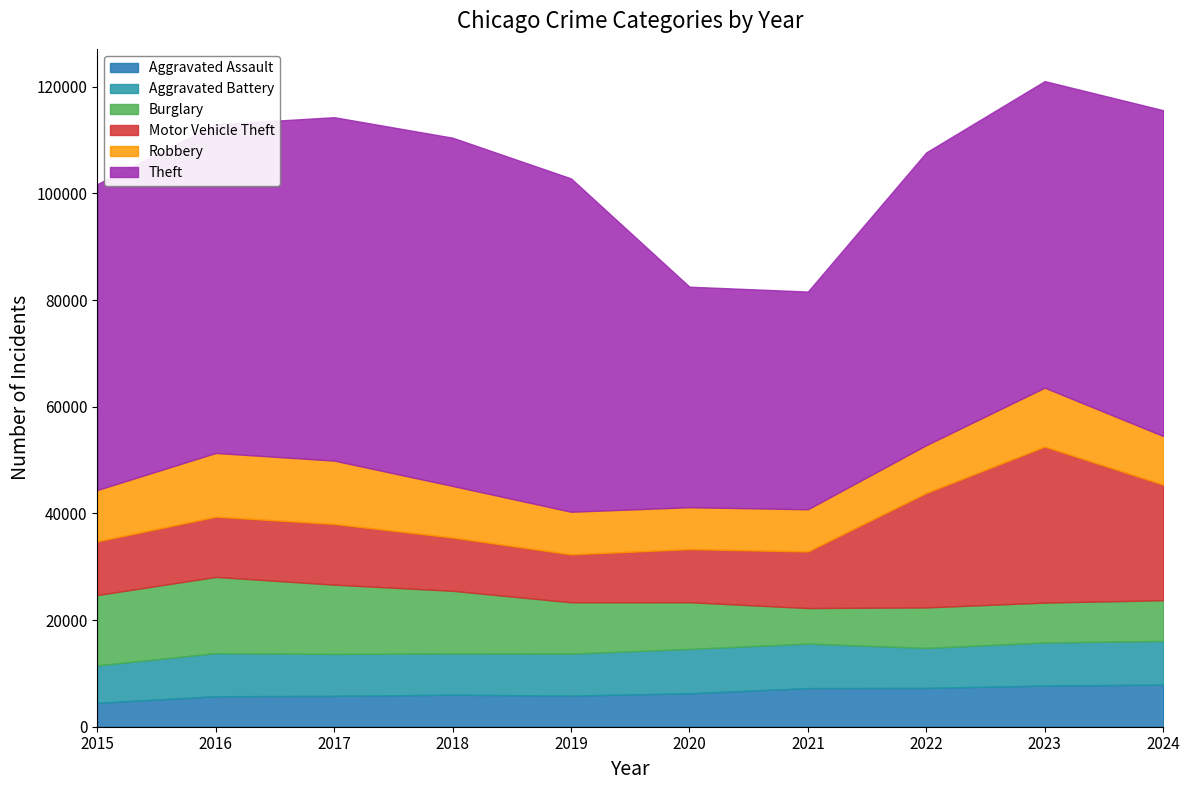

At which category does Aggravated Assault reach its first local peak?

2018